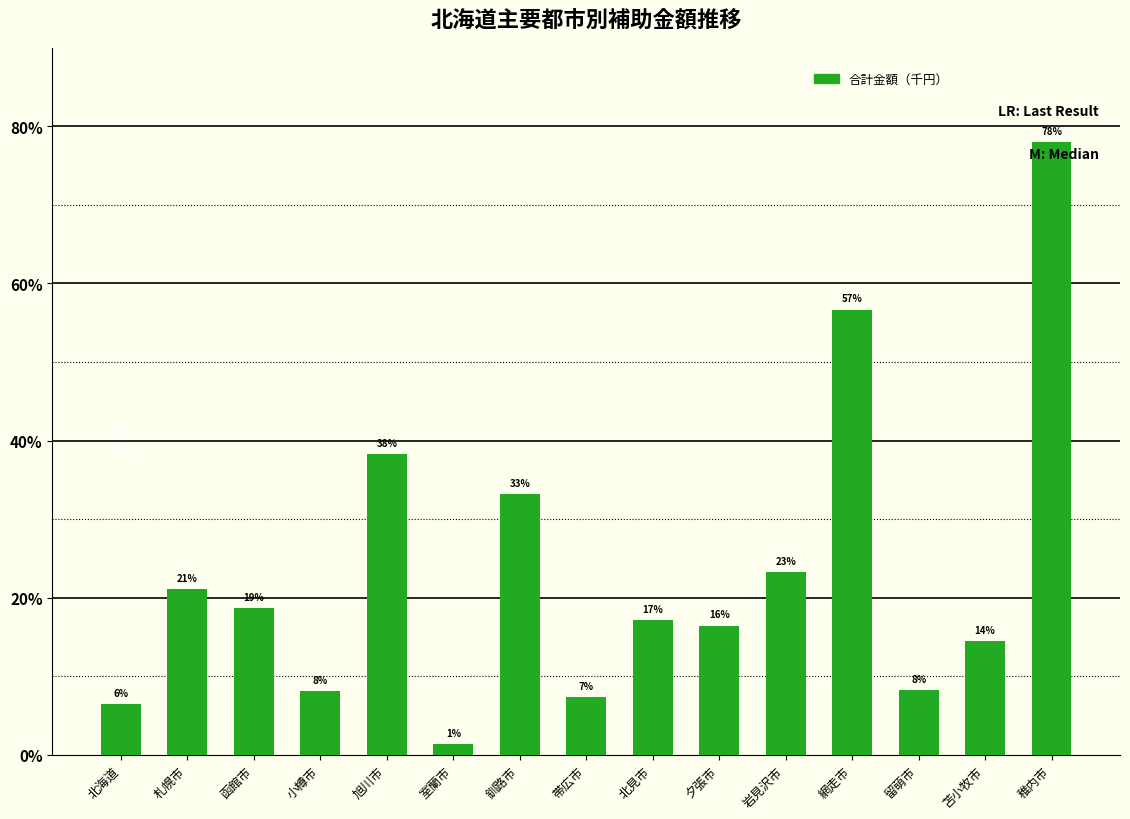

Are the bars horizontal?

No